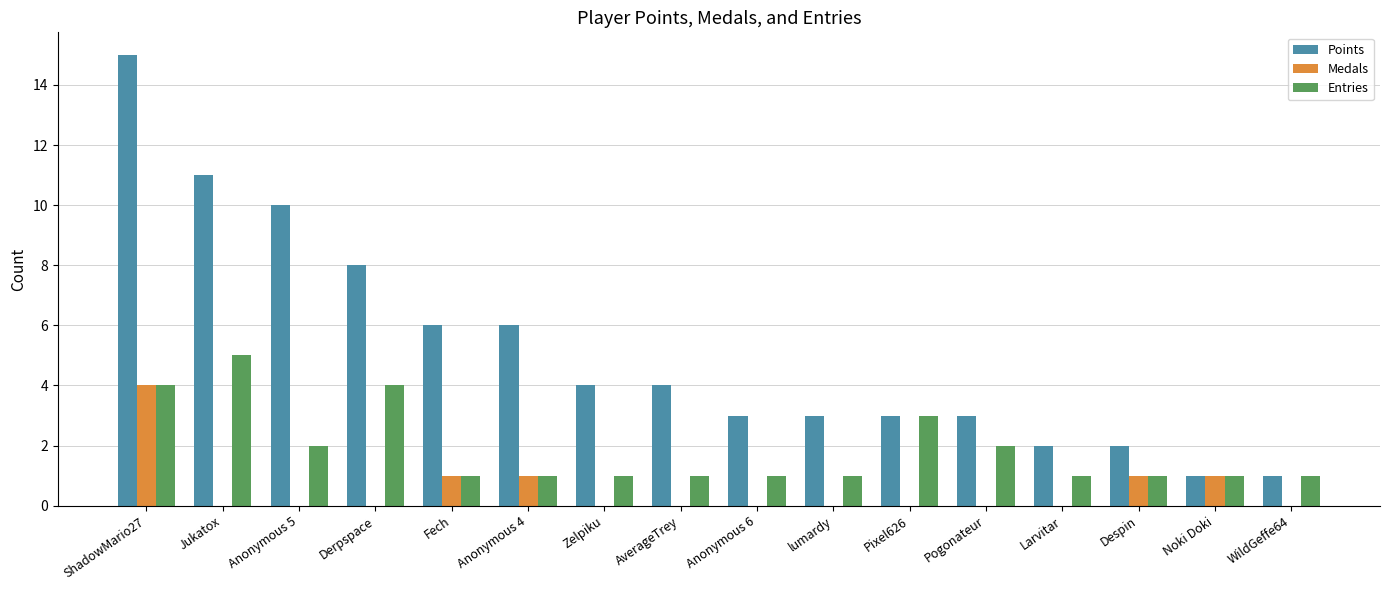

Reading left to right, extract all data points from this chart.

Points: 15	11	10	8	6	6	4	4	3	3	3	3	2	2	1	1
Medals: 4	0	0	0	1	1	0	0	0	0	0	0	0	1	1	0
Entries: 4	5	2	4	1	1	1	1	1	1	3	2	1	1	1	1